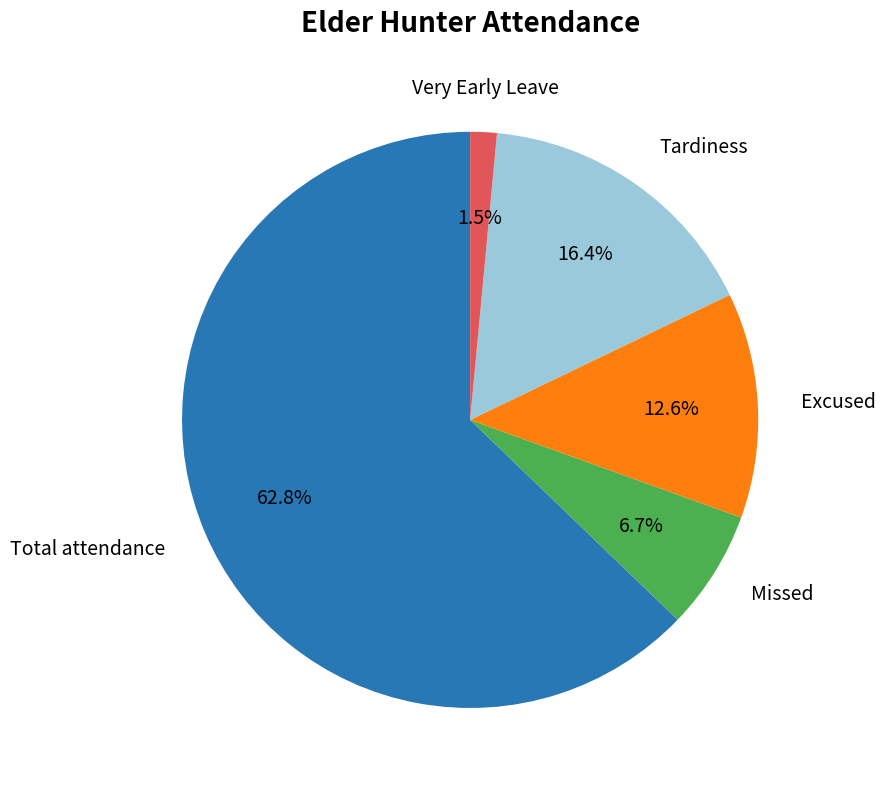

How many slices are in this pie chart?

5